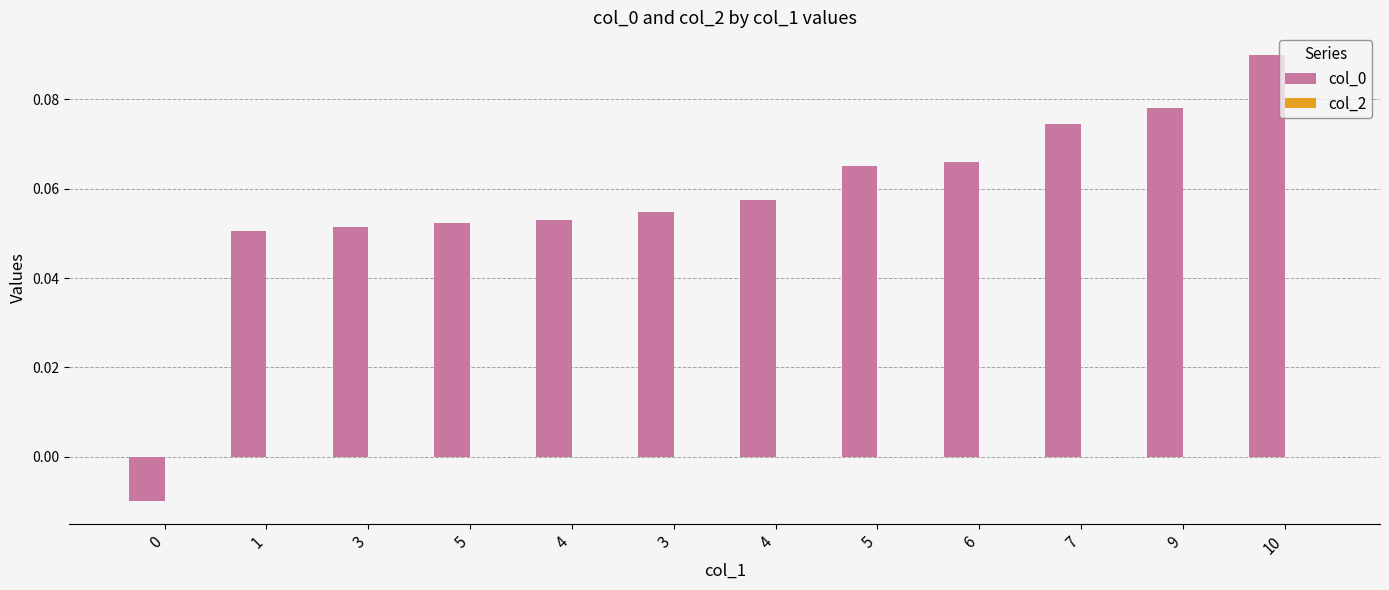

How many bars are there in total?

12